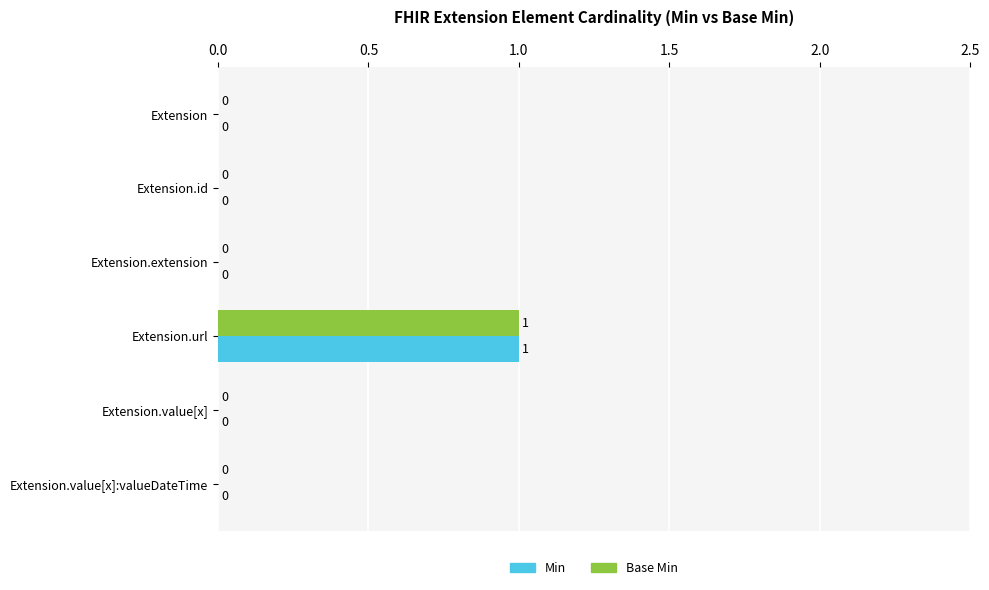

Is the value of Base Min at Extension.url greater than the value of Min at Extension.extension?

Yes